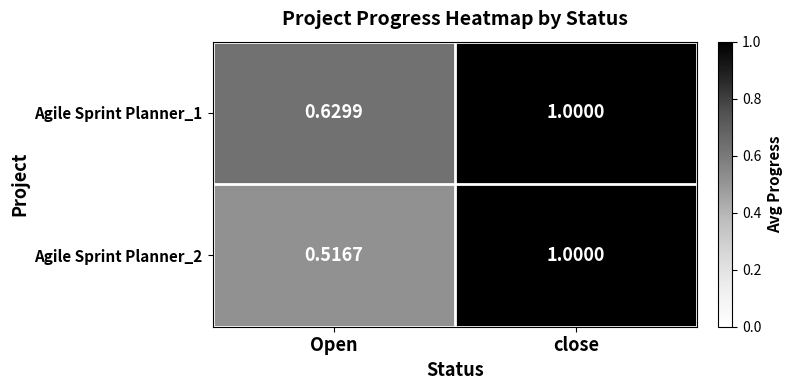

At which label is Agile Sprint Planner_2 closest to 0?

Open